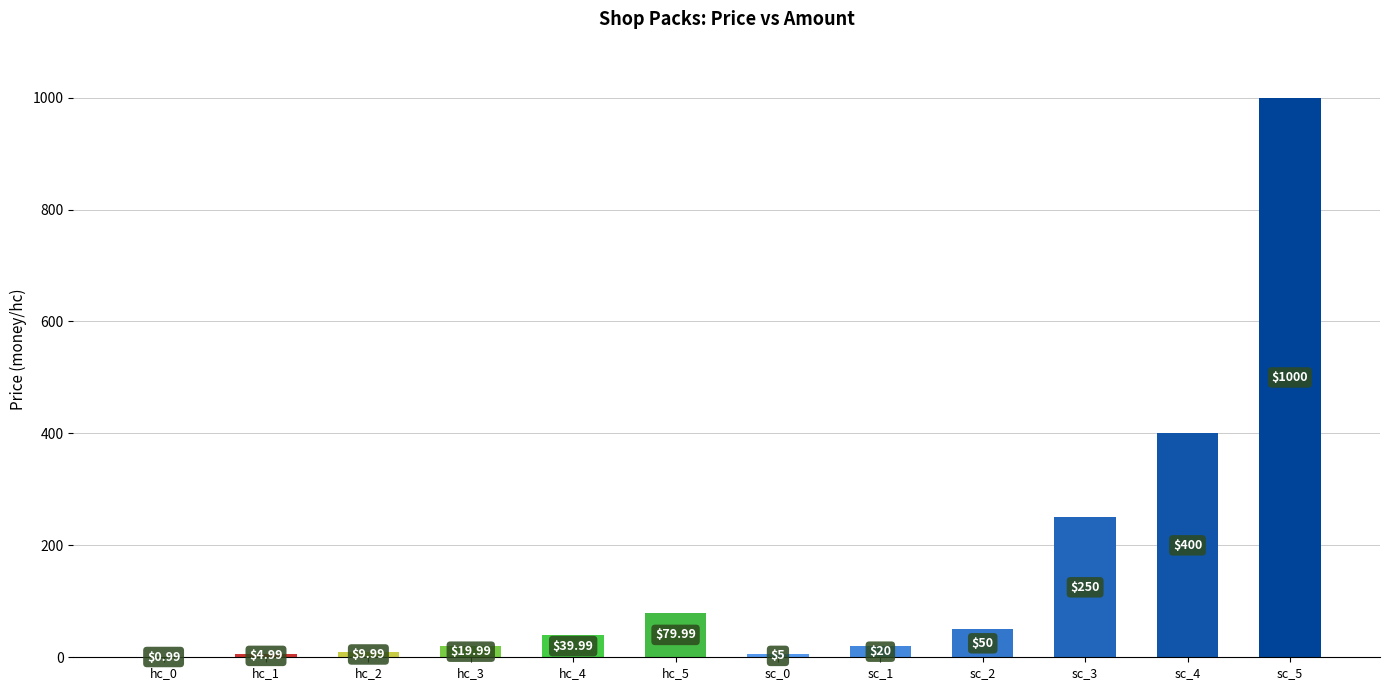

What is the sum of the values at hc_0 and sc_0?

6.0